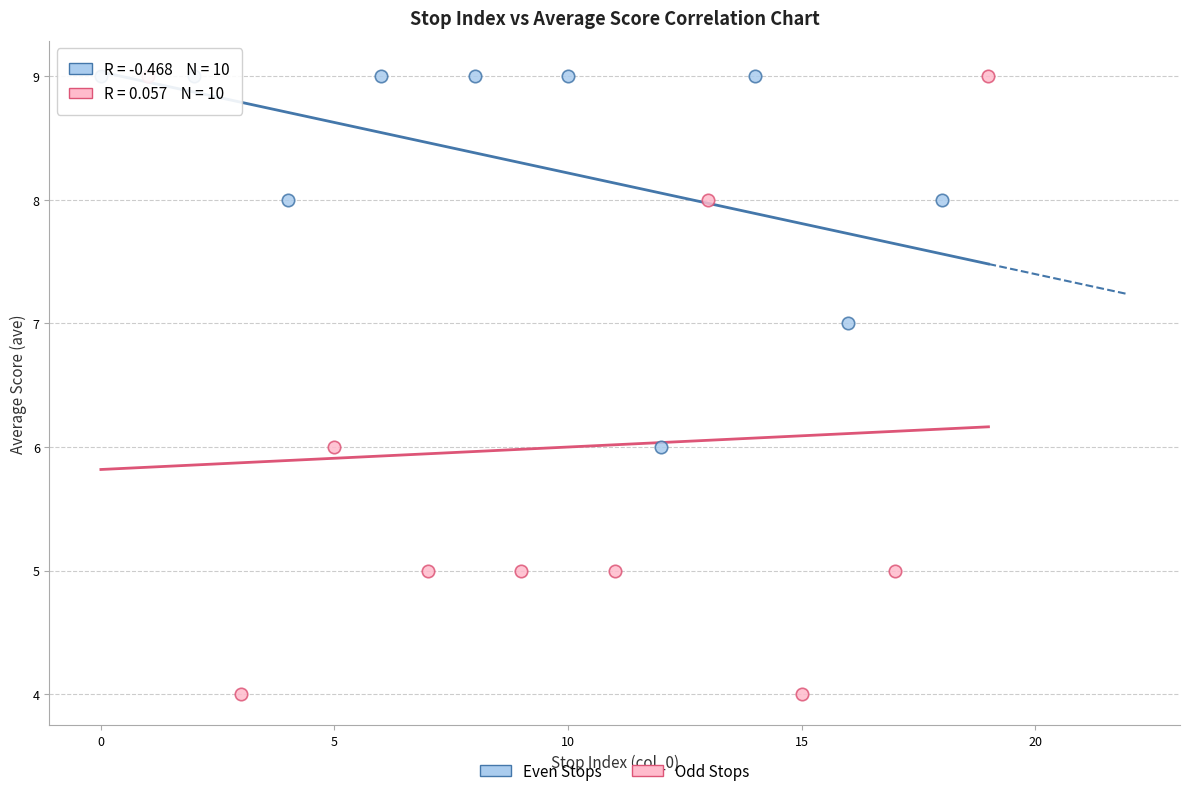

Which series contains the lowest Y value?

Odd Stops